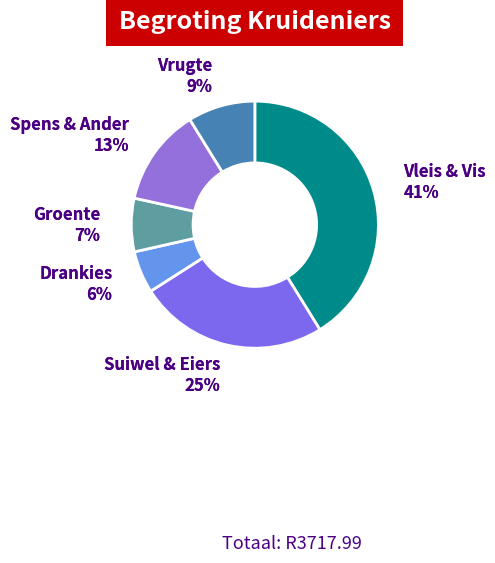

Does Braaivleis account for over 50% of the chart?

No